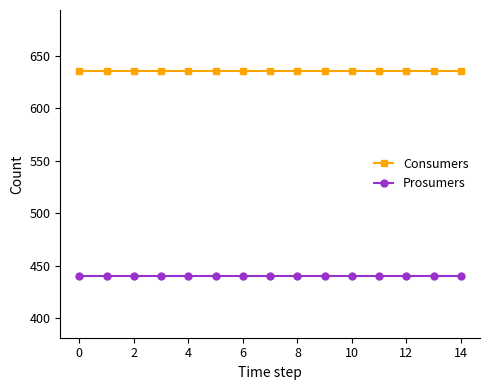

List the series in order of their peak value, lowest first.

Prosumers, Consumers